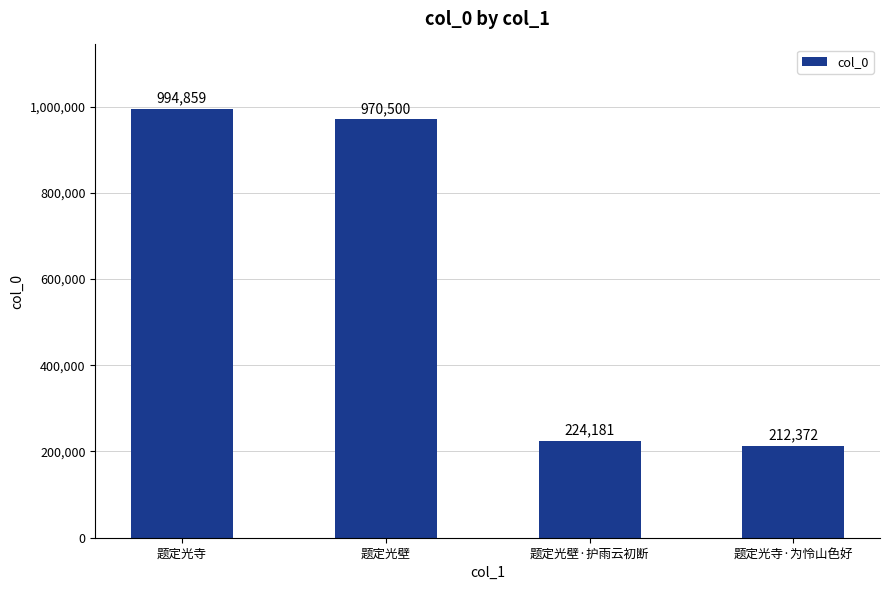

Approximately how many times larger is the value at 题定光寺 compared to 题定光壁·护雨云初断?

4.4